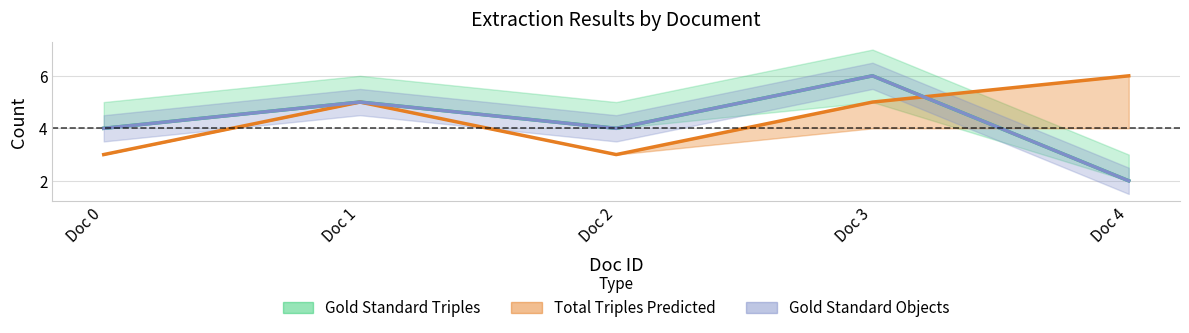

At which label does Total Triples Predicted first exceed 5?

Doc 4